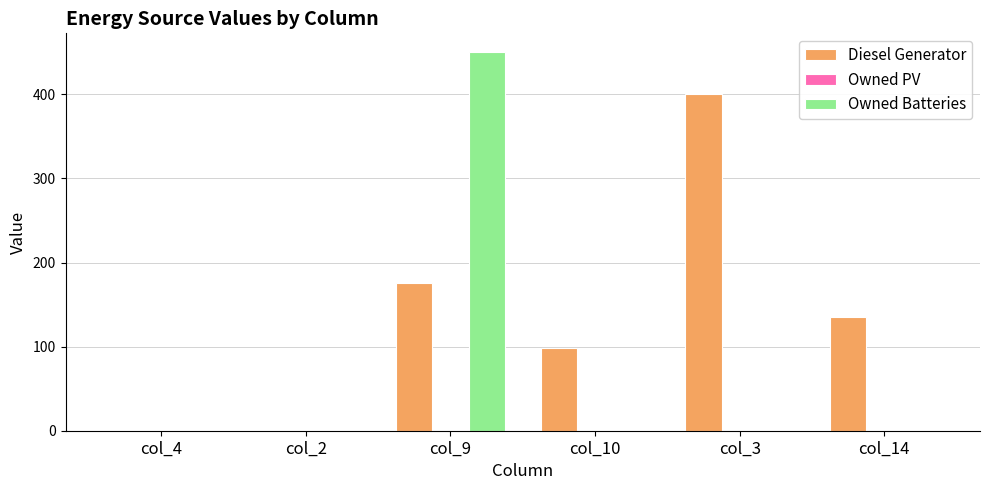

The value of Diesel Generator at col_10 is 98. True or false?

True